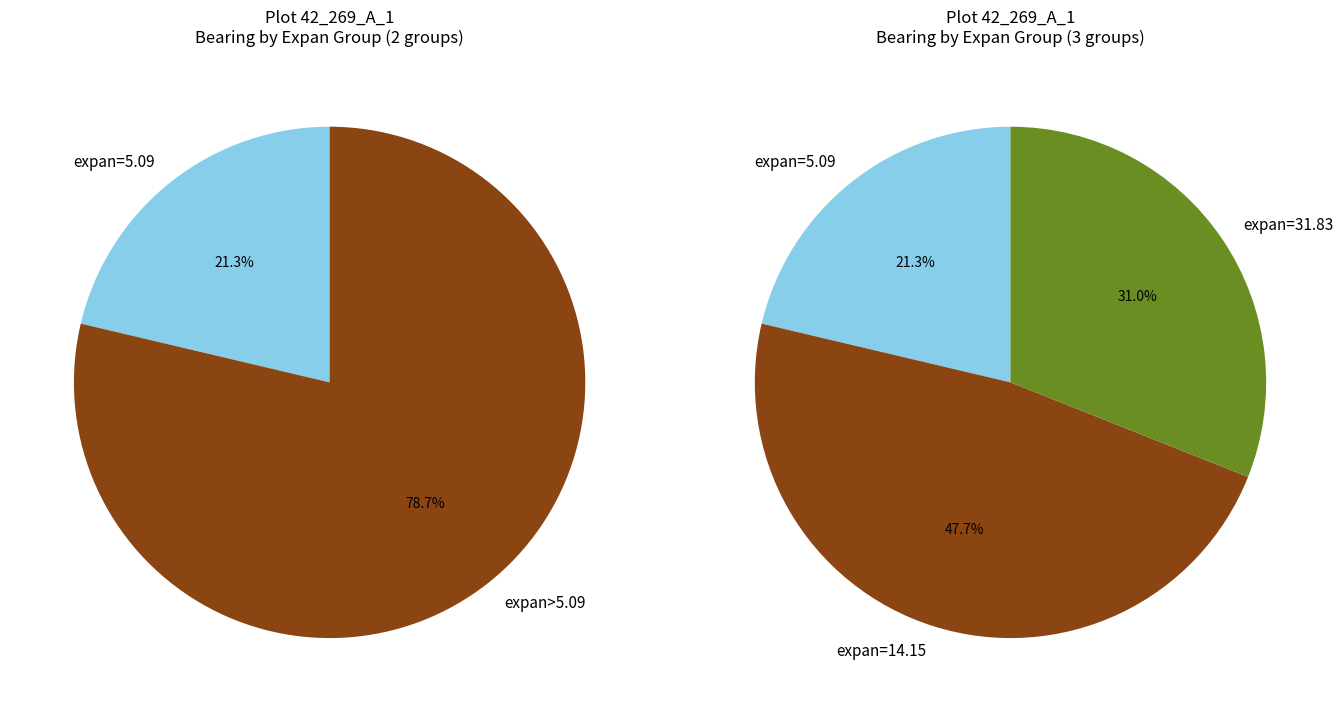

Is there a majority slice in this chart?

No